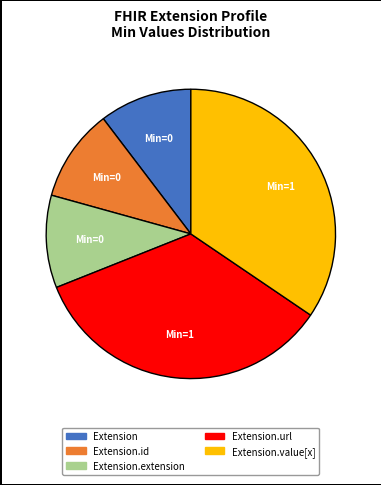

Is there a majority slice in this chart?

No